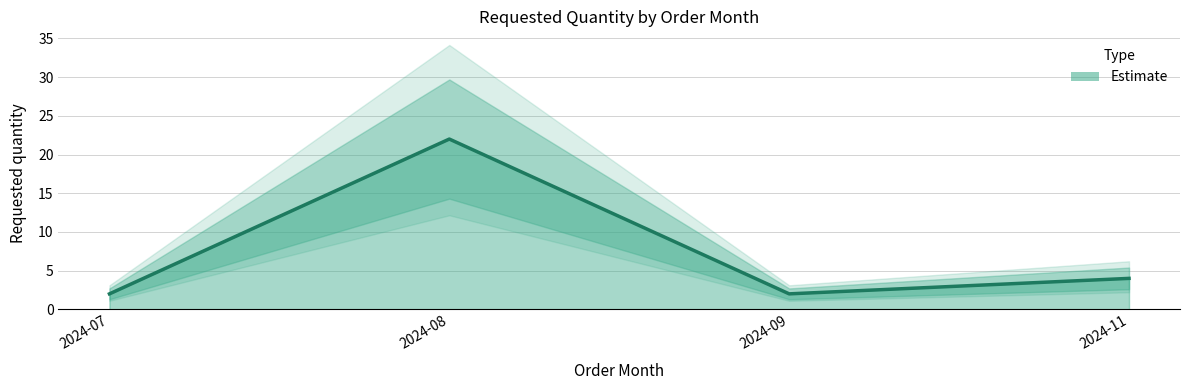

What is the value of the 3rd point from the left?

2